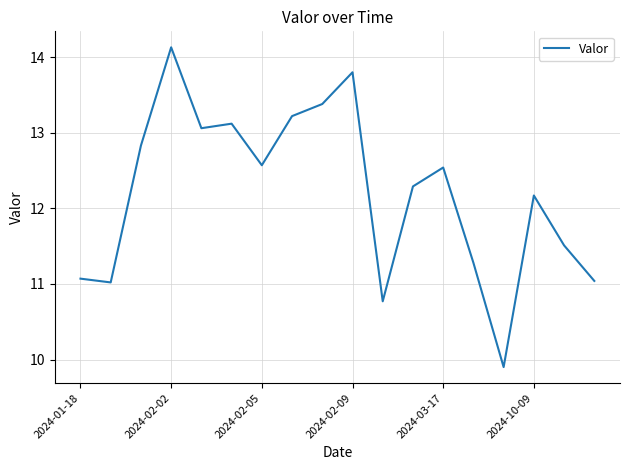

What is the difference between the maximum and minimum values?

4.2